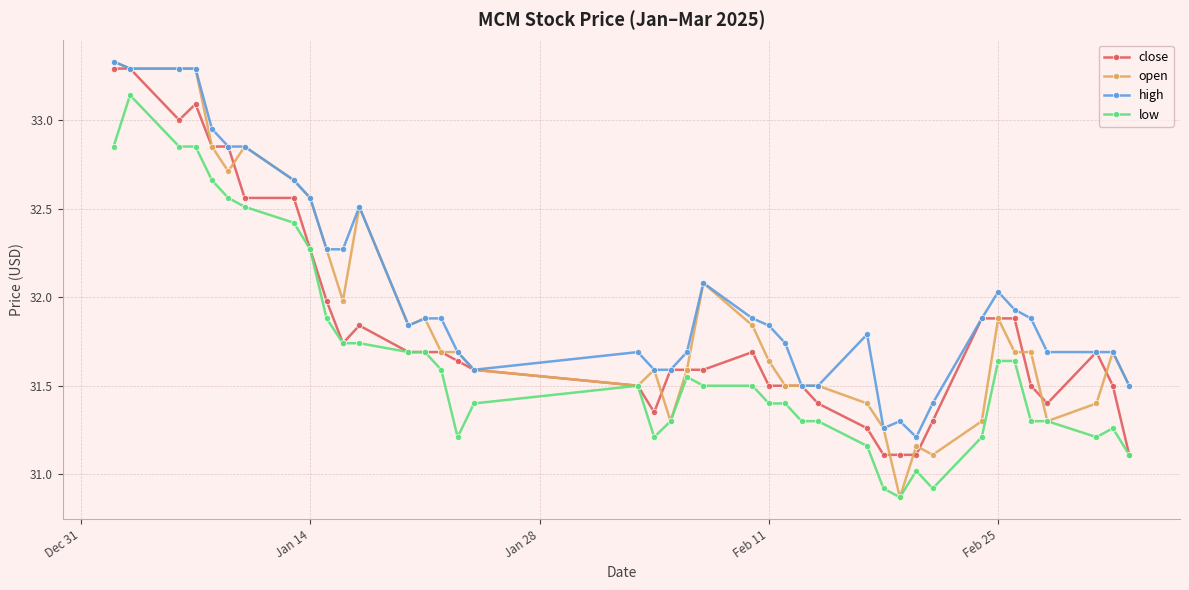

Which series has the widest spread of values?

open